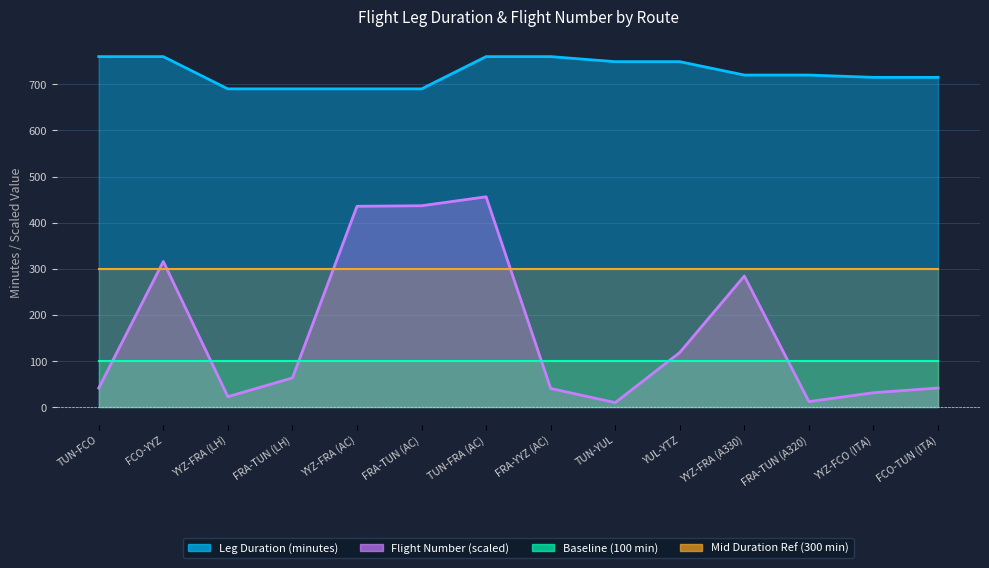

What is the difference between the highest and lowest values at FCO-YYZ?

444.2